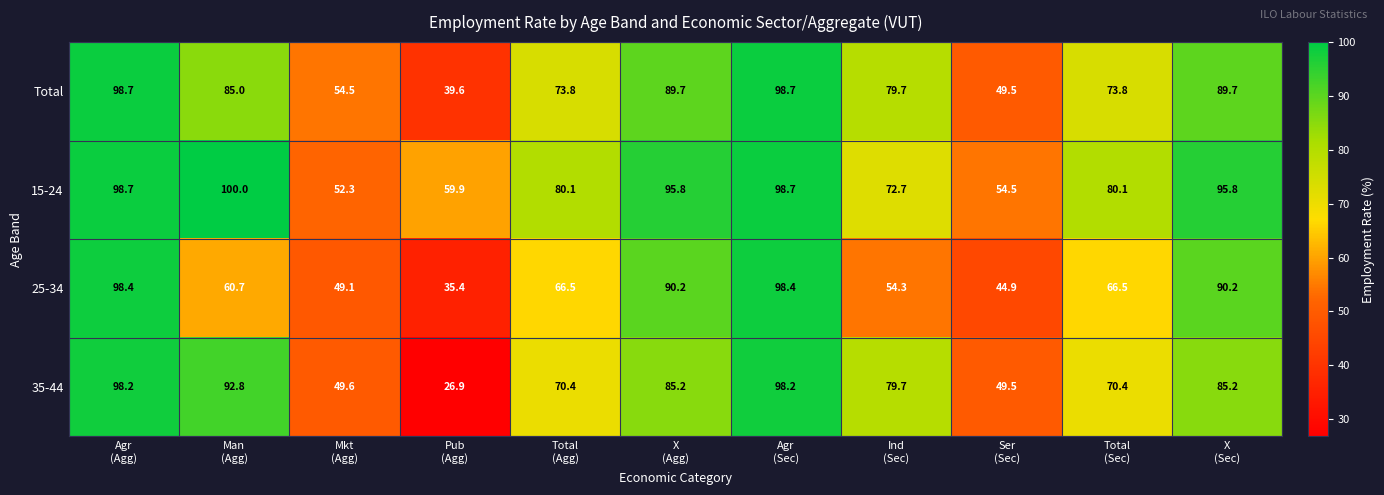

What is the greatest value displayed?

100.0